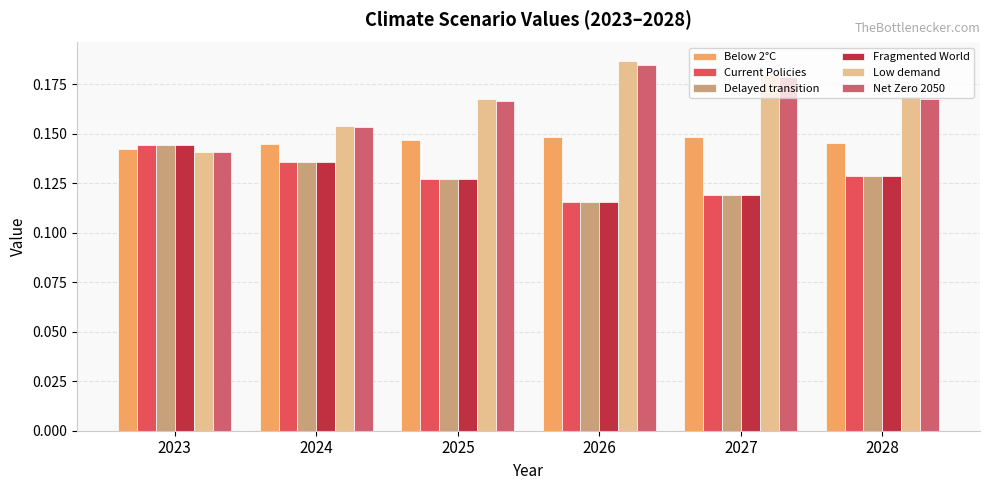

Which label corresponds to the smallest value in the chart?

2026